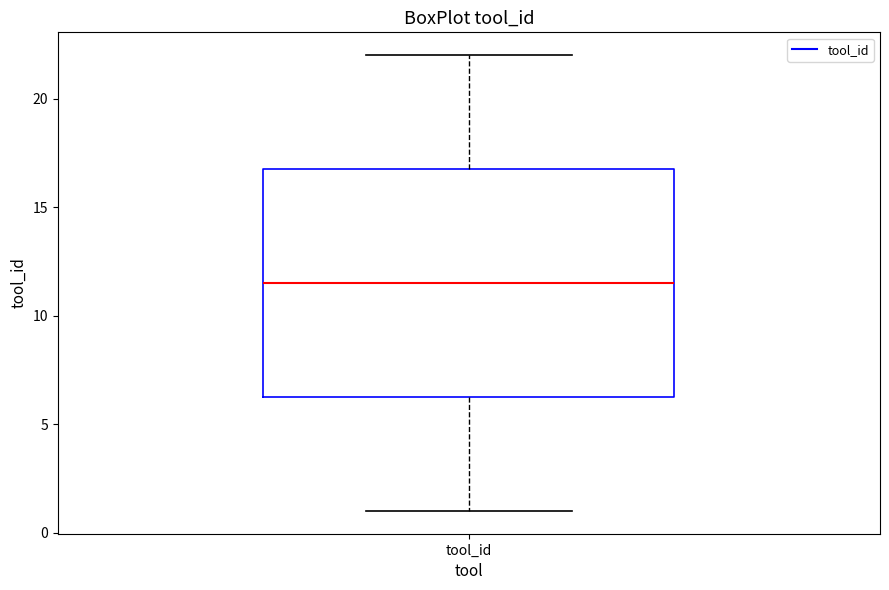

Transcribe this box plot: give where the median line is, the range the box spans, and where the two whiskers end, as read against the y-axis. The values are not printed on the chart, so give them approximately, as read against the axis.

median 11.5, box 6.5 to 17.0, whiskers 1.0 to 22.0